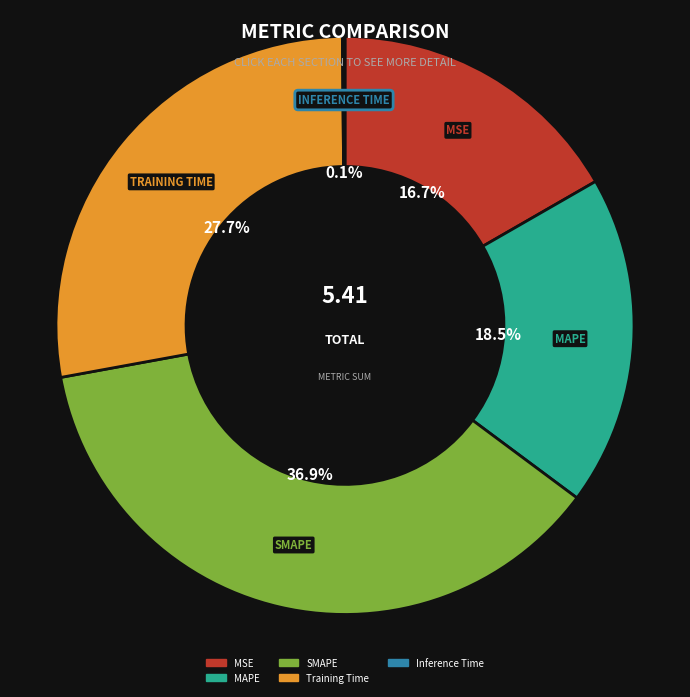

Does MSE represent more than half of the total?

No